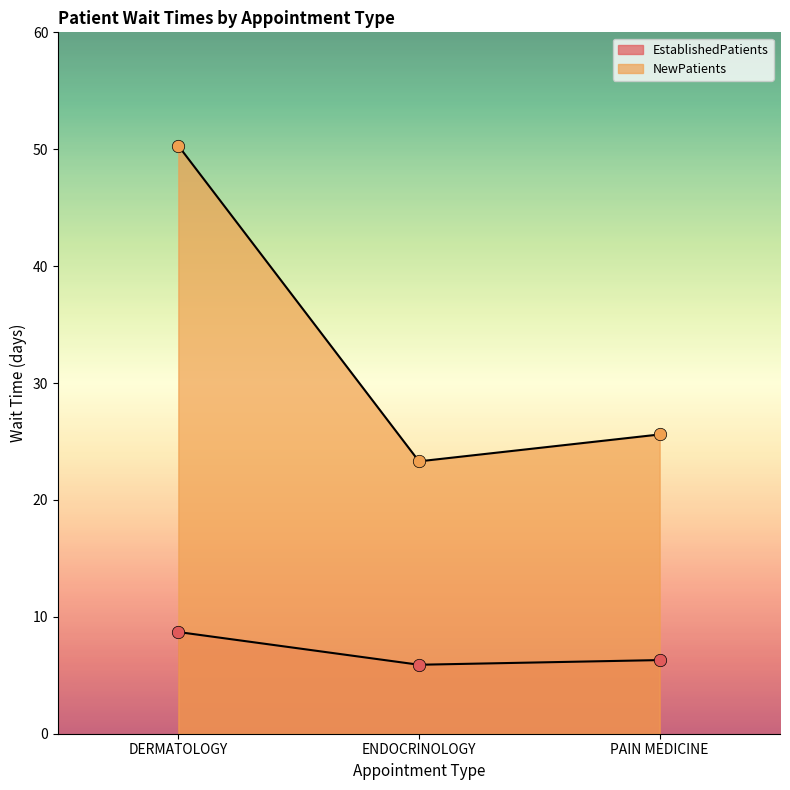

At which category is the sum across all series the highest?

DERMATOLOGY